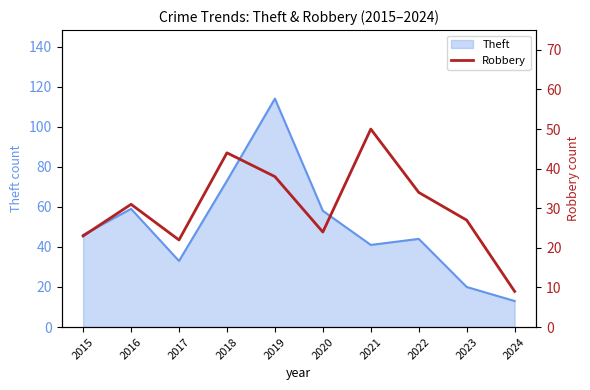

Is it true that Theft equals 59 at 2016?

True